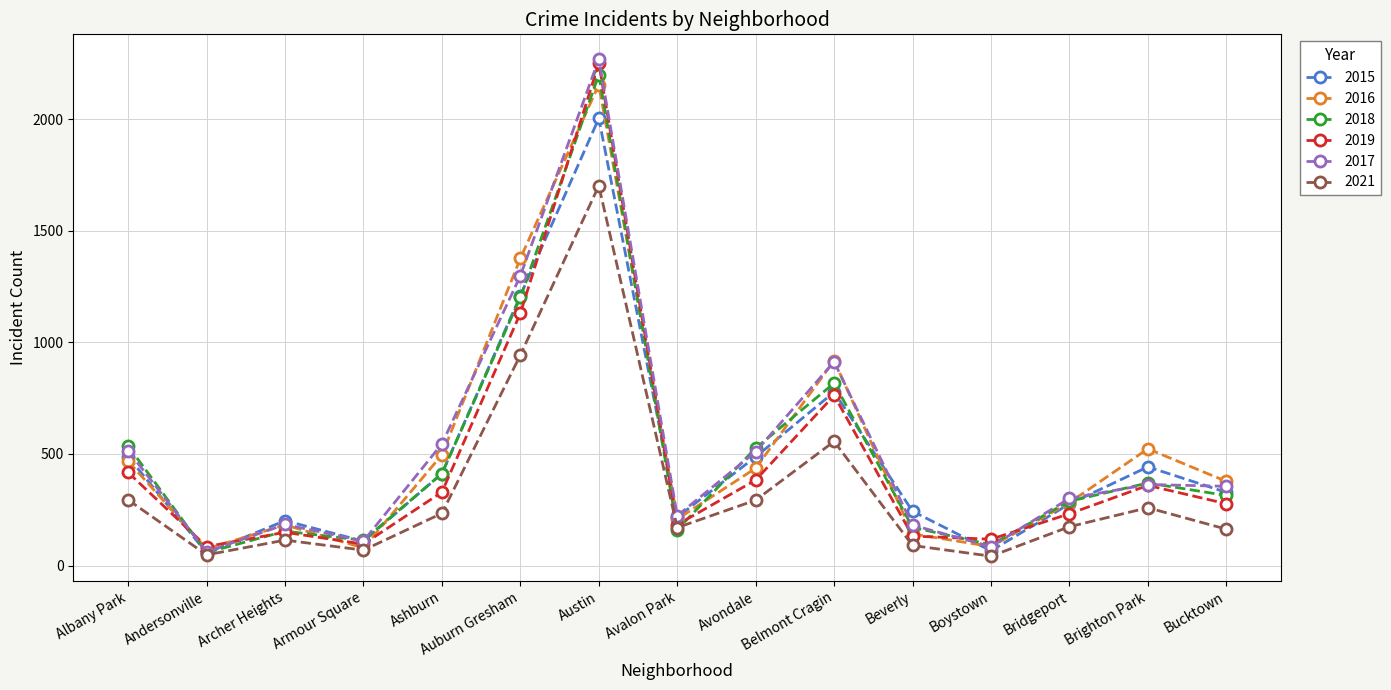

True or false: 2016 has a value of 46 at Archer Heights.

False